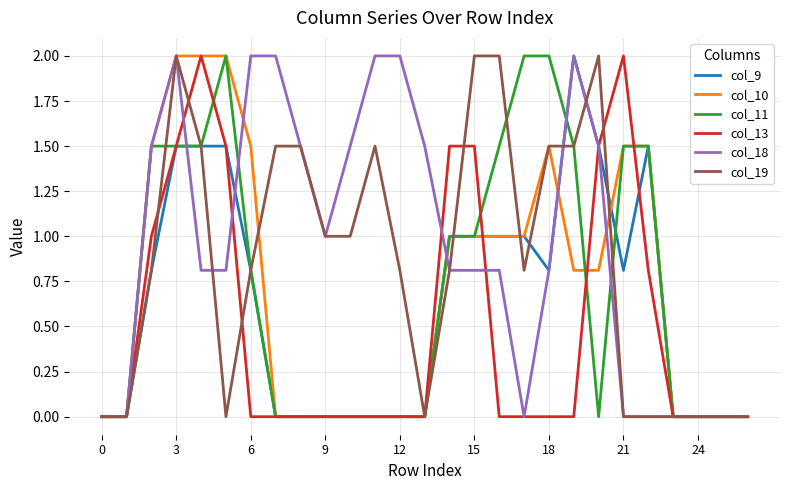

What is the difference between the maximum and minimum values in the col_13 series?

2.0